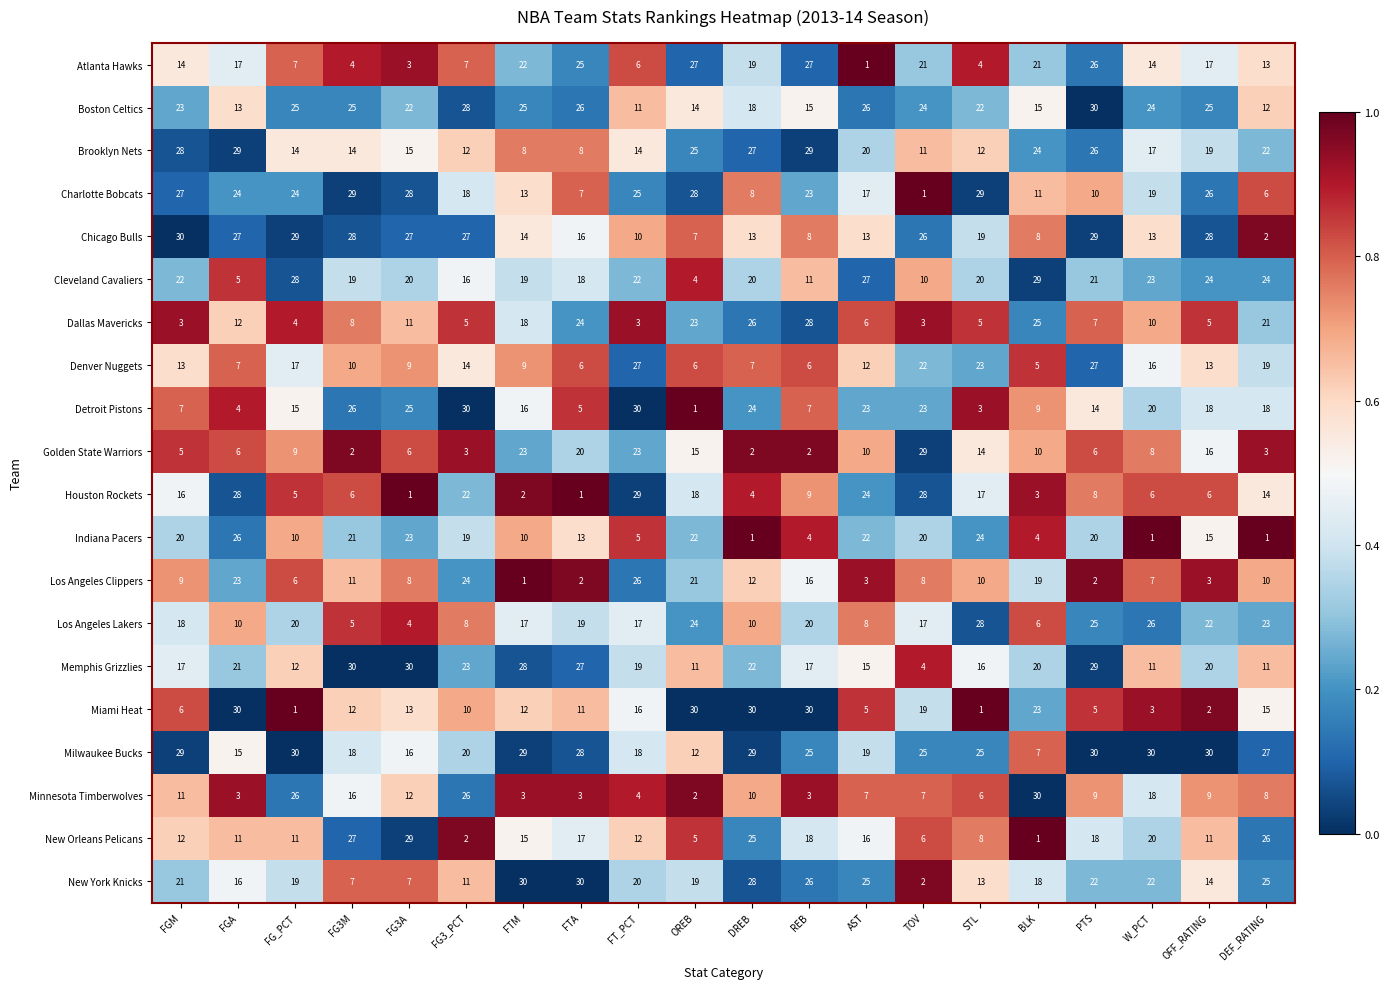

What is the difference between the highest and lowest values at FGA?

27